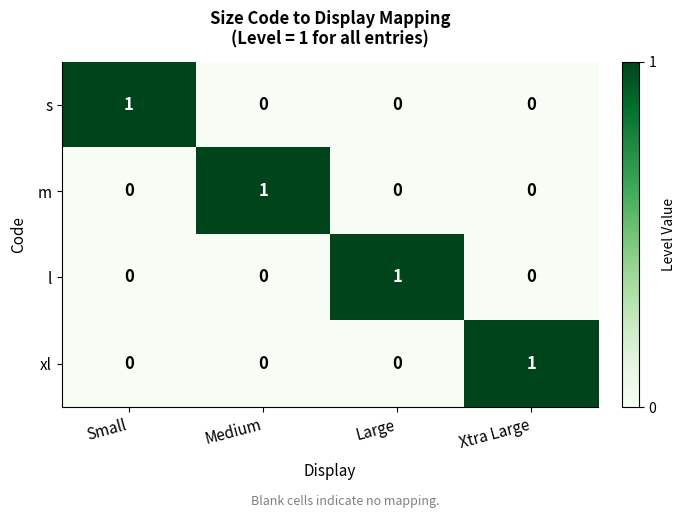

At how many categories does at least one series exceed 0?

4